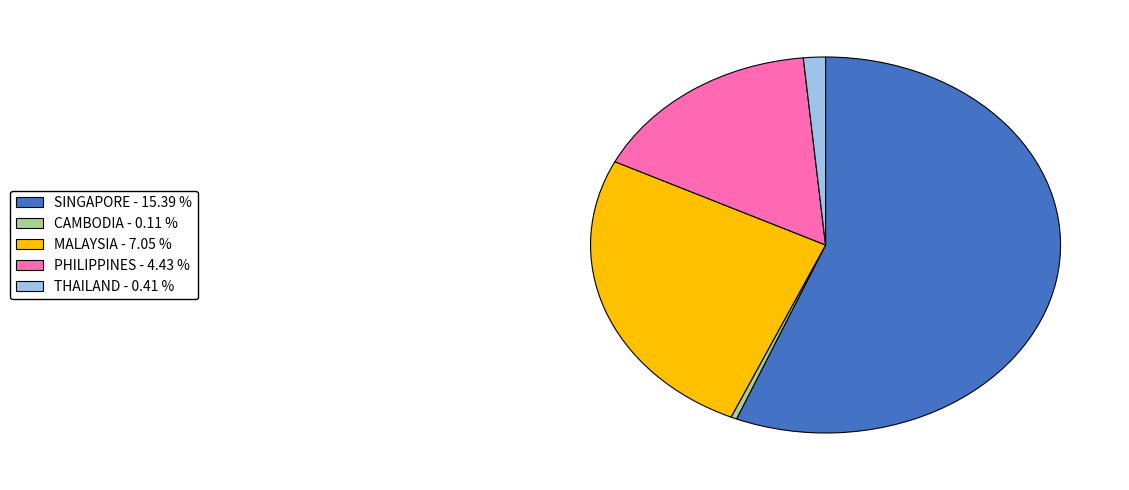

Which category has the smallest portion of the pie?

CAMBODIA - 0.11 %